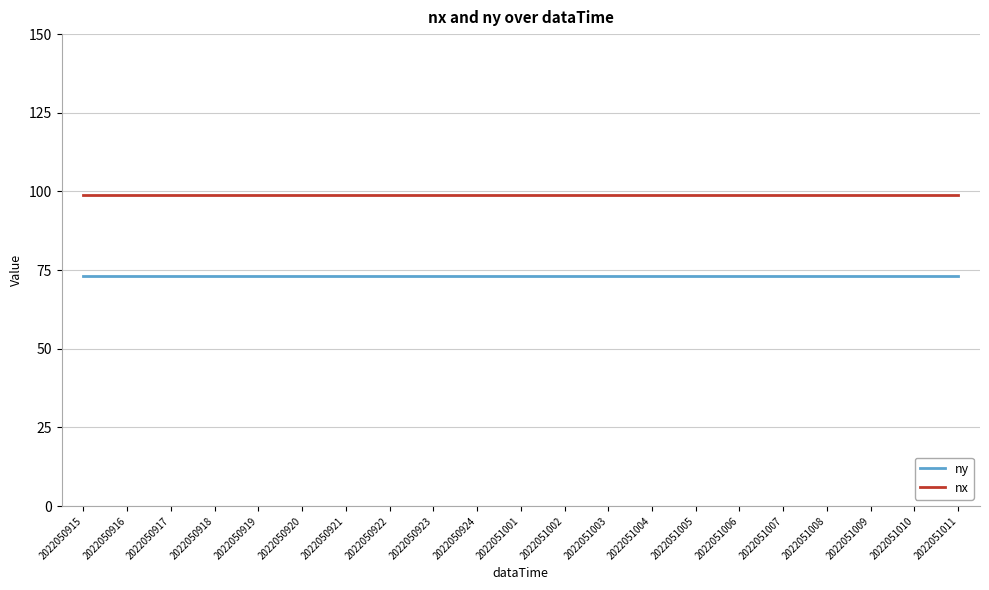

What value does the nx series have at 2022051005?

99